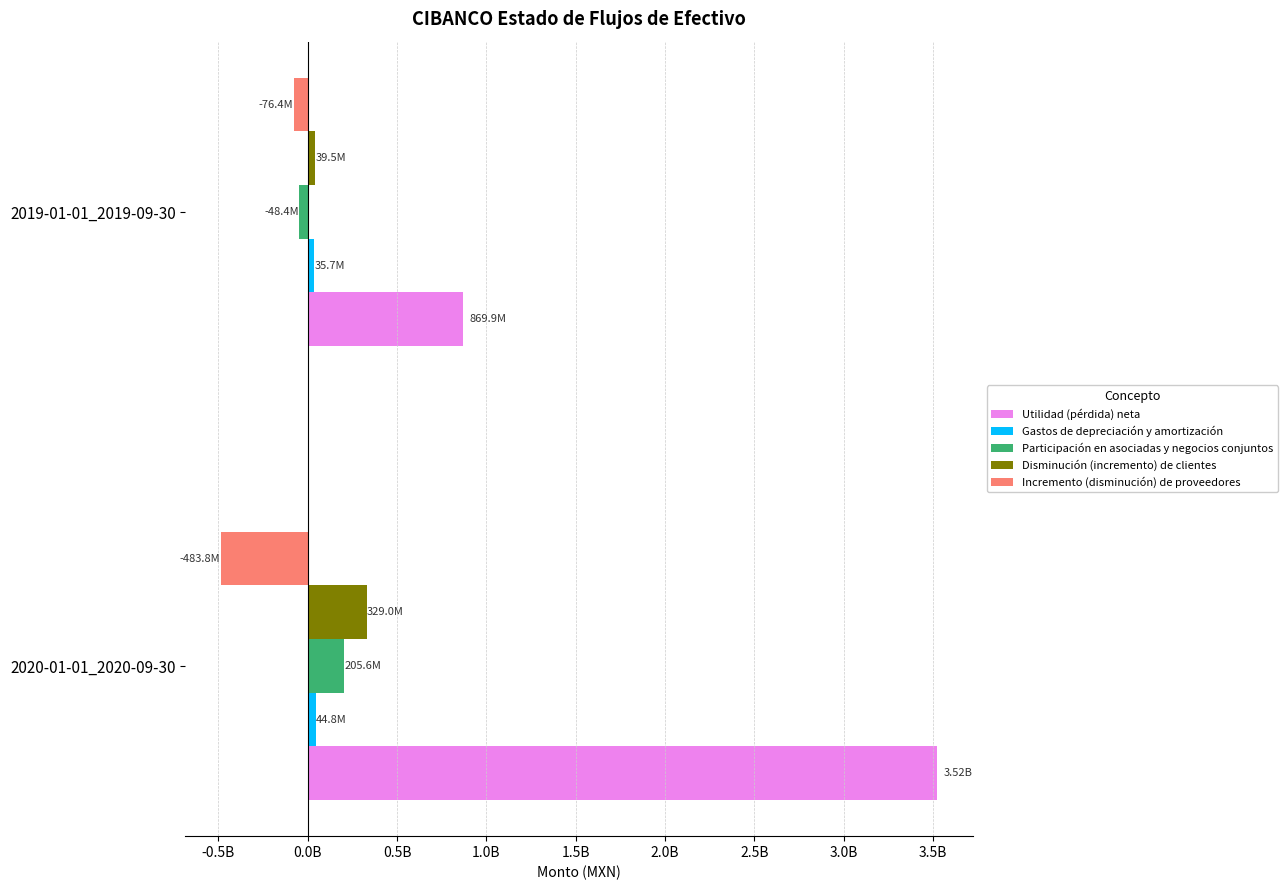

What is the lowest value of the Utilidad (pérdida) neta series?

869907000